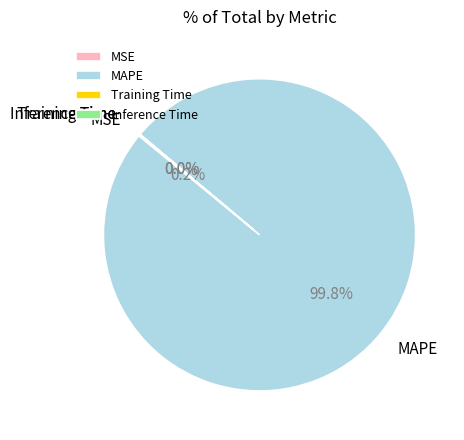

The MAPE slice represents 90% of the pie. True or false?

False